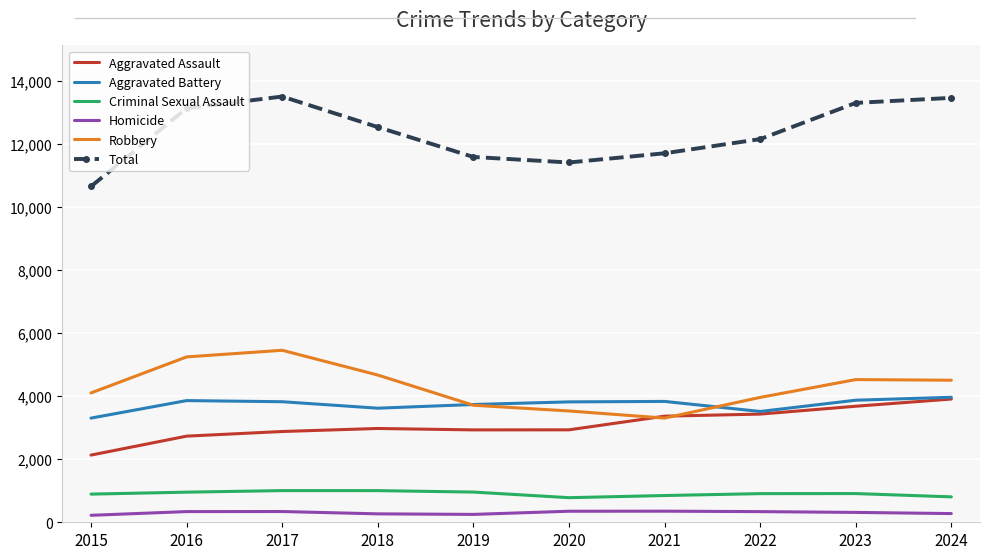

Which series changed the most between 2016 and 2020?

Total